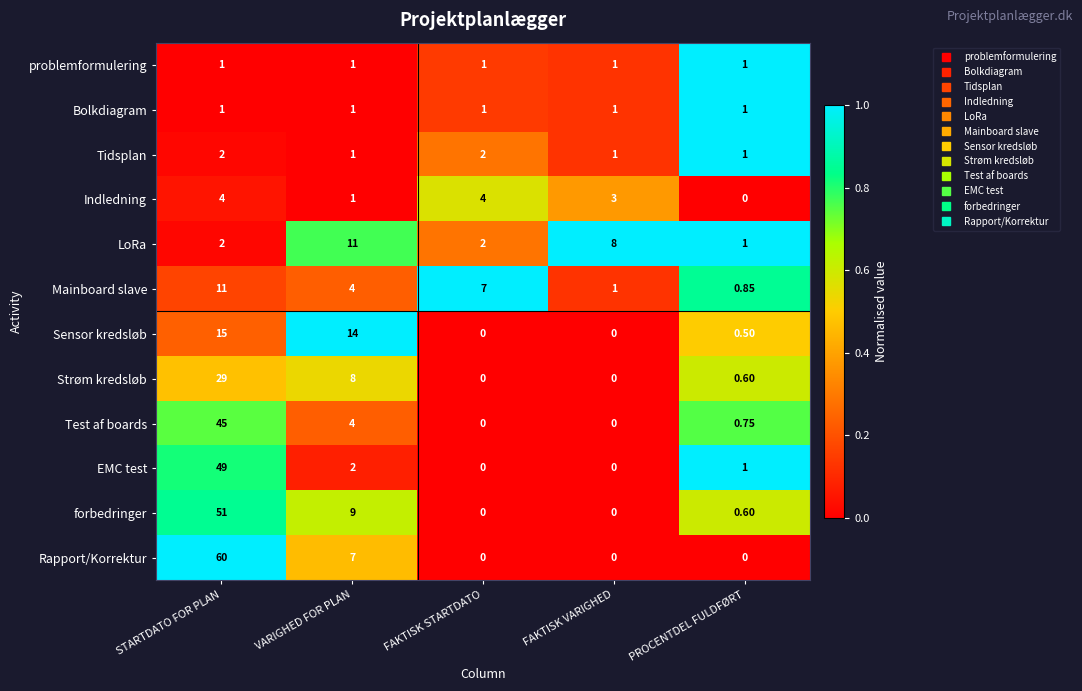

What is the greatest value displayed?

60.0